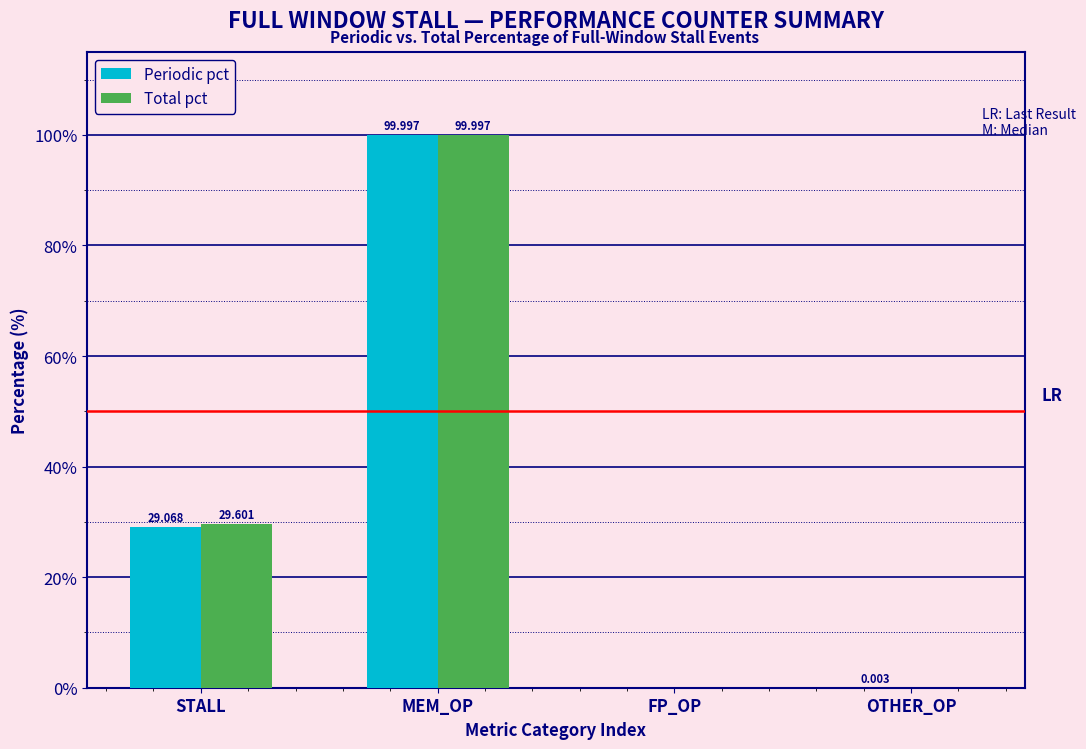

Between STALL and MEM_OP, which series saw the biggest shift?

Periodic pct